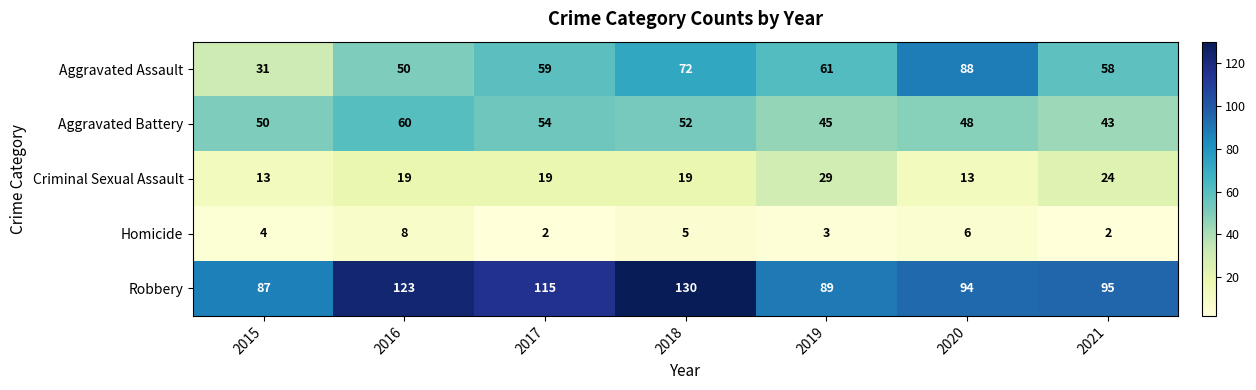

What is the difference between the highest and lowest values at 2015?

83